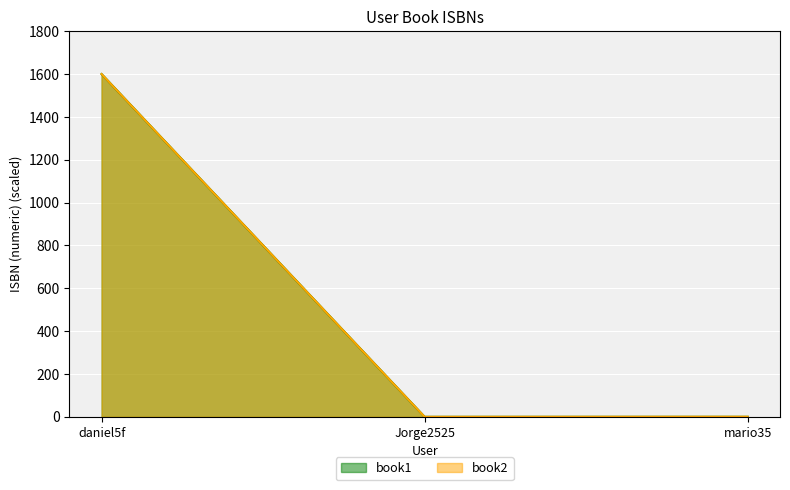

What is the sum of all book1 values?

1600.1